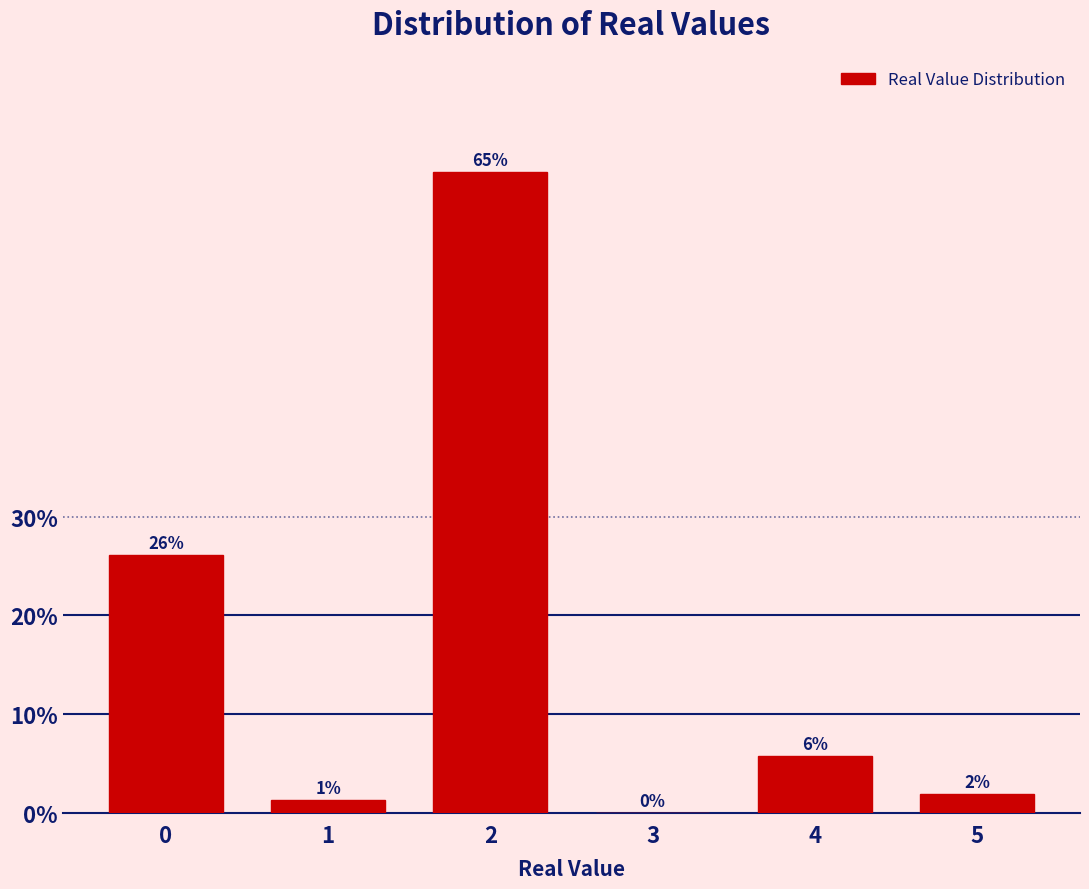

Between 5 and 3, which is larger?

5